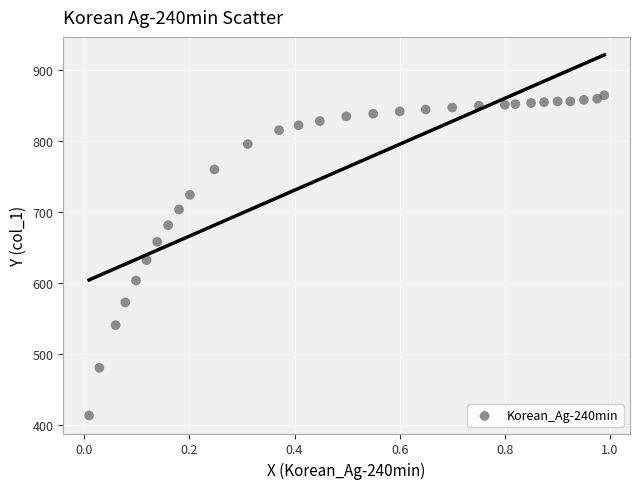

What Y value in the scatter plot is closest to 639?

632.2